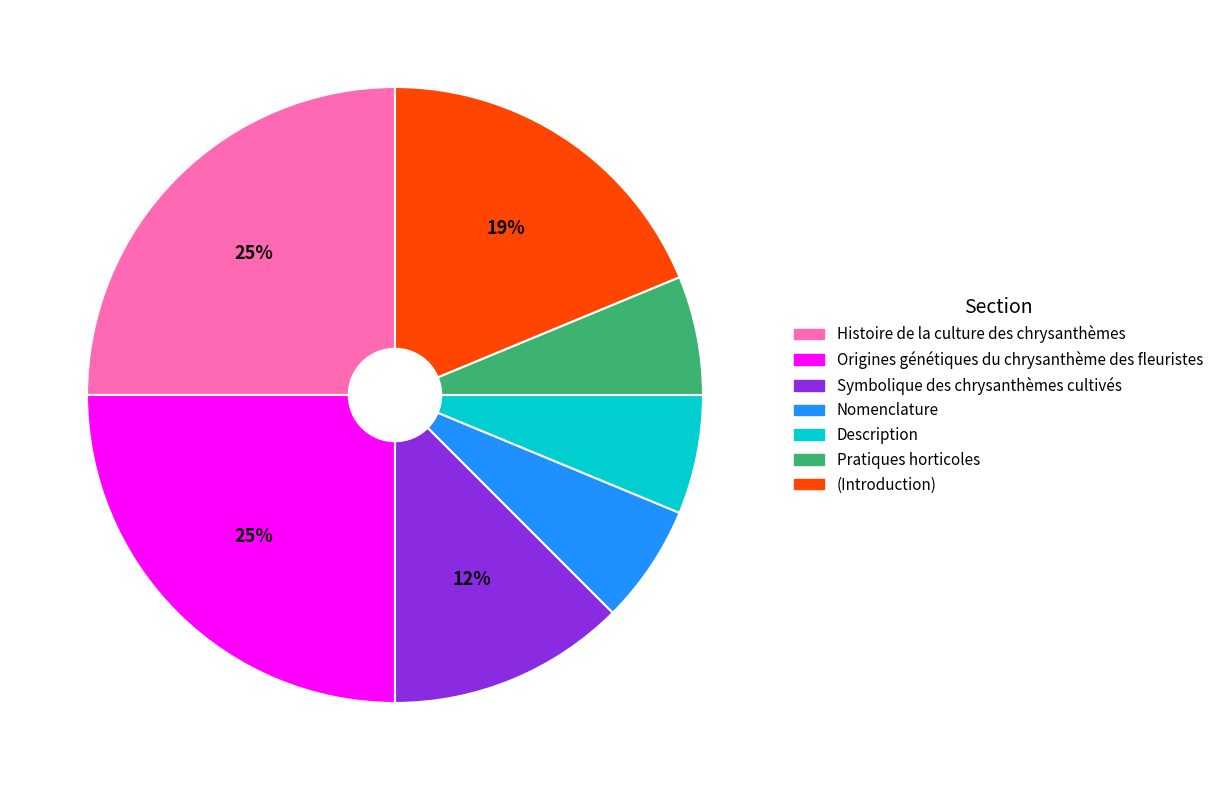

Is there any slice that represents more than half of the pie?

No